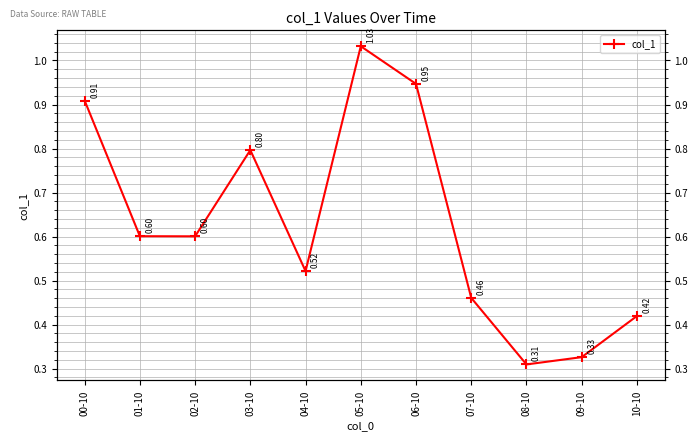

What is the sum of all values?

6.9